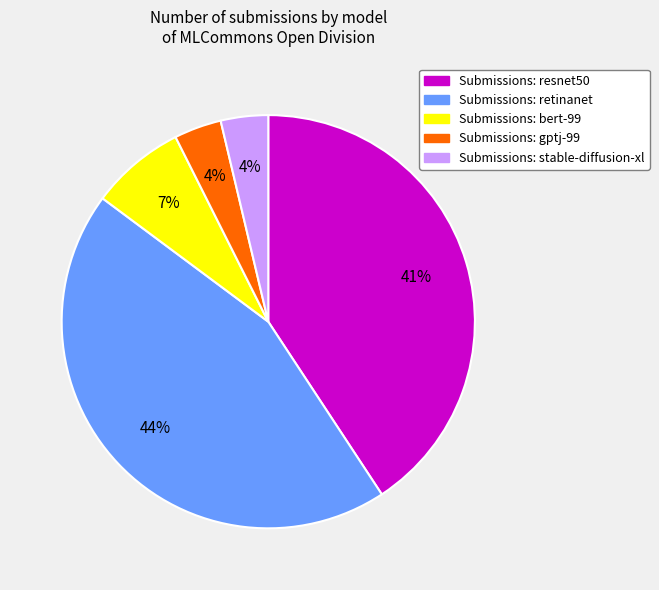

To the nearest percent, what is the average slice percentage?

20%